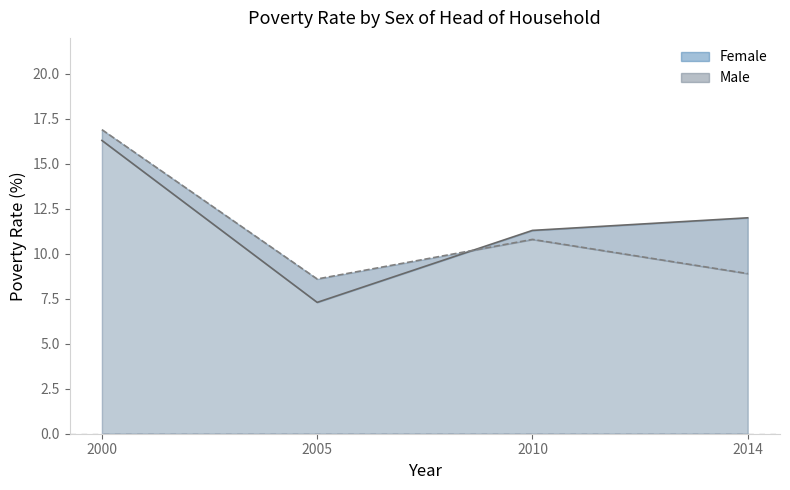

Count the number of data series in this chart.

2